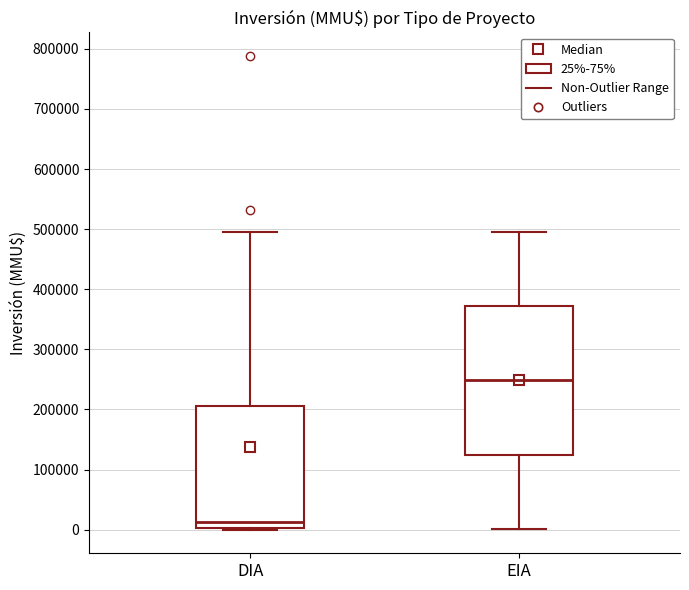

Which box has the lowest median line?

DIA